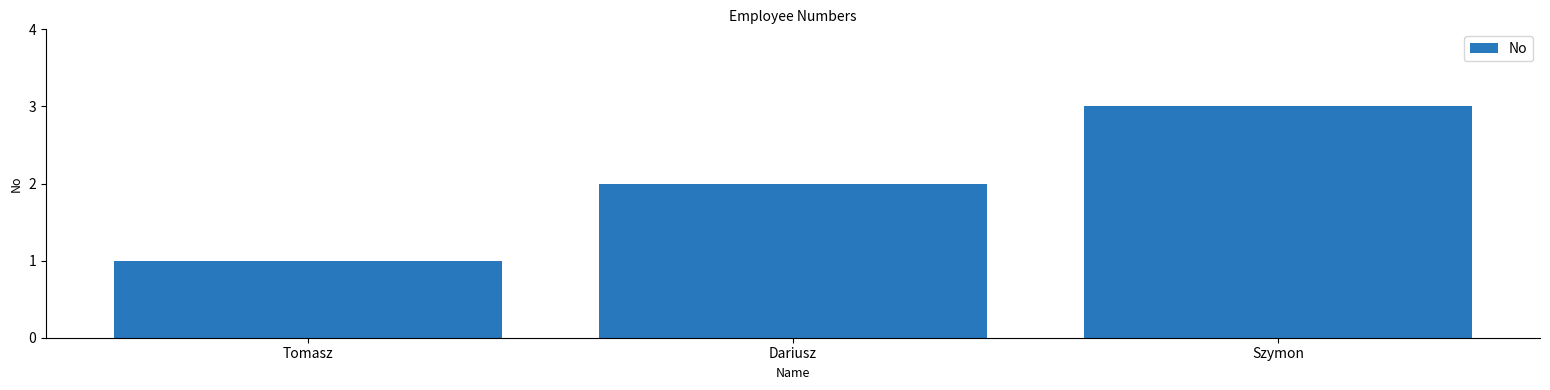

The value at Dariusz is 2. True or false?

True